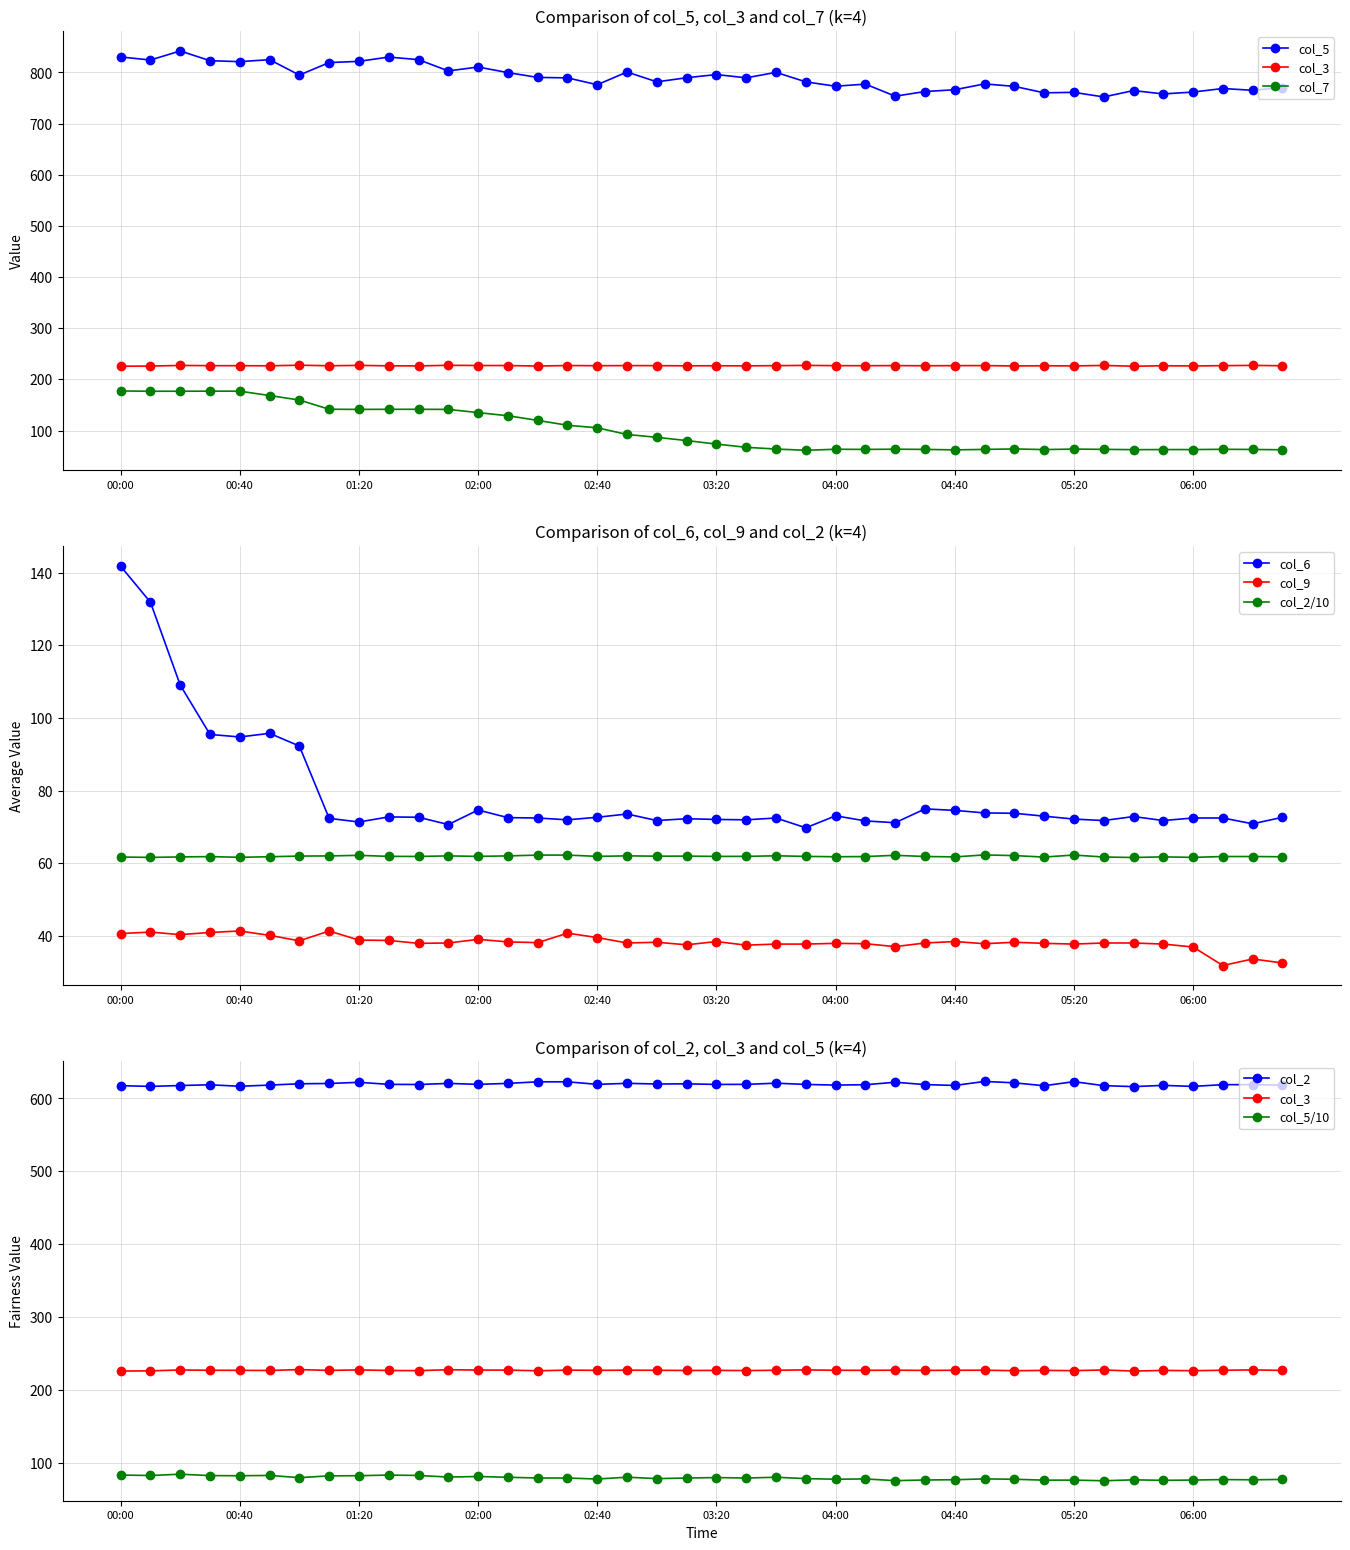

List the labels in order of col_3 value, smallest first.

00:00, 05:40, 00:10, 02:20, 05:00, 06:00, 01:40, 05:20, 03:30, 00:50, 01:30, 03:10, 01:10, 03:20, 04:30, 05:10, 05:50, 06:30, 00:40, 02:40, 04:10, 00:30, 03:00, 03:40, 04:00, 04:40, 06:10, 02:50, 04:20, 04:50, 02:10, 02:30, 02:00, 00:20, 05:30, 01:20, 03:50, 06:20, 01:50, 01:00